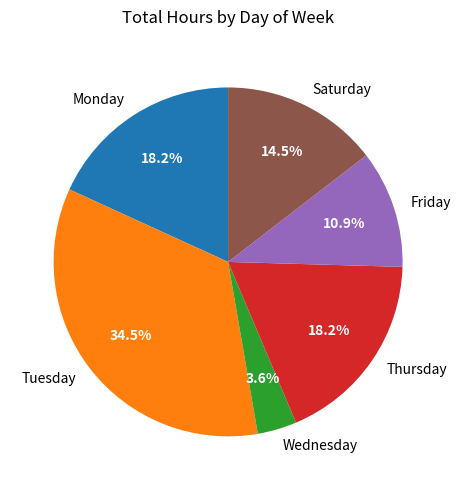

What percentage is the Thursday slice, to the nearest percent?

18%